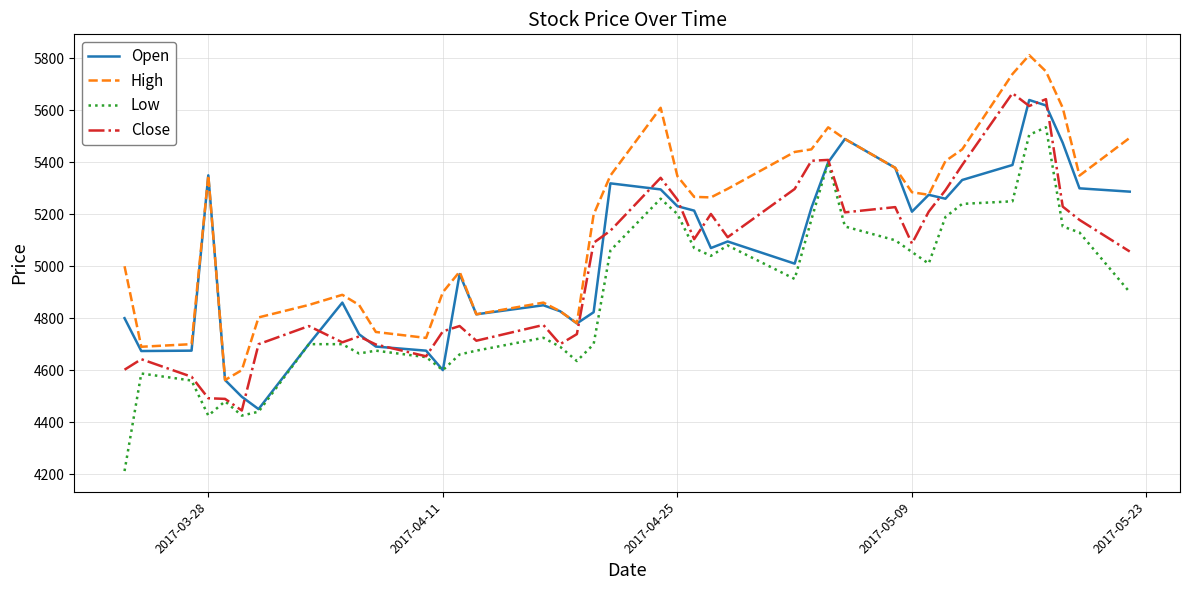

What is the difference between the maximum and minimum values in the Low series?

1323.5